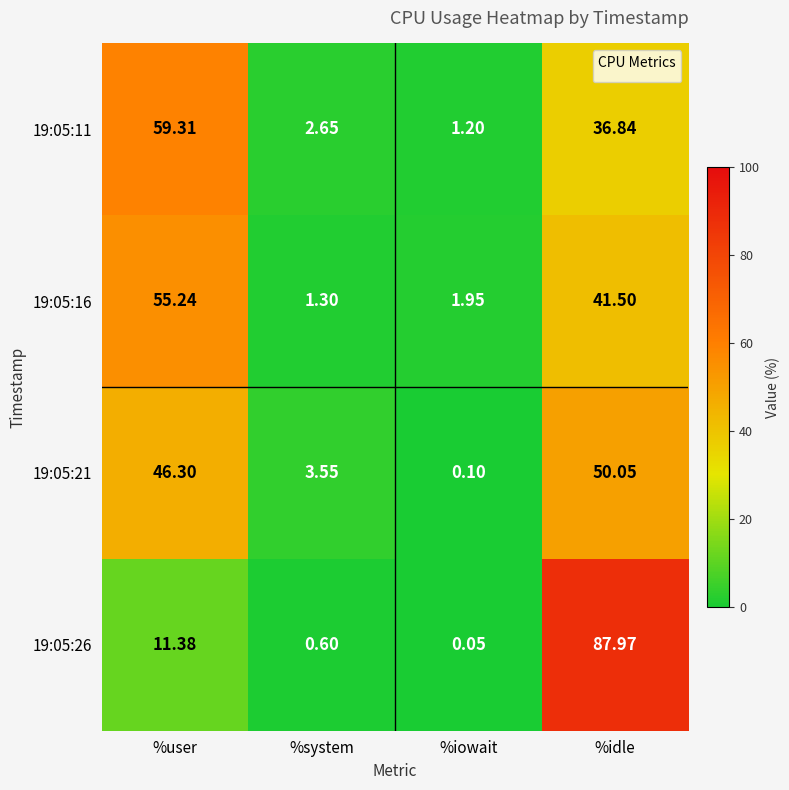

At how many categories does at least one series exceed 38?

2